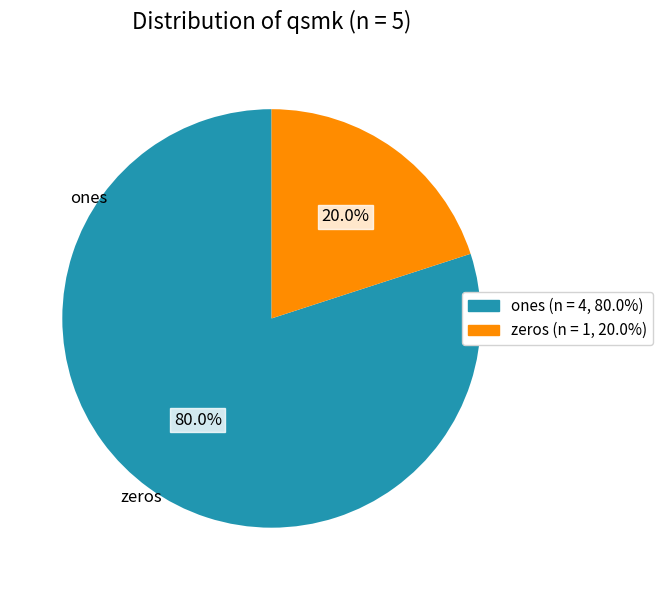

Which slice is the smallest?

zeros